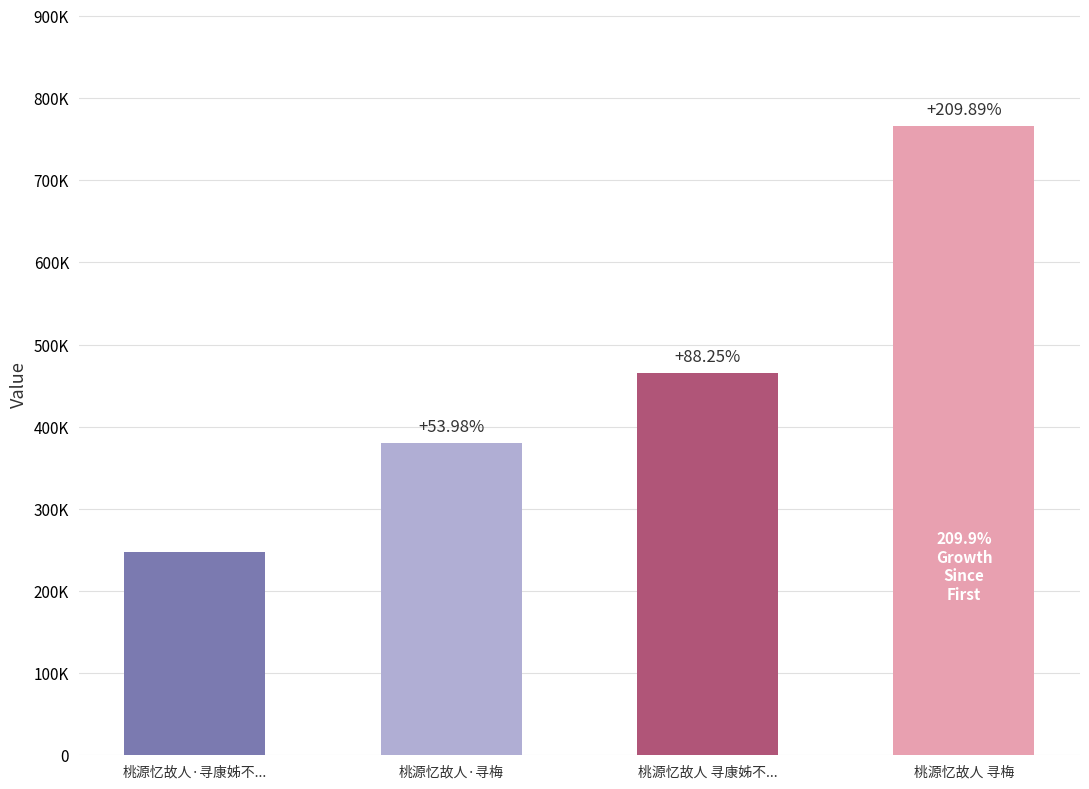

True or false: the data shows 766063 at 桃源忆故人 寻梅.

True